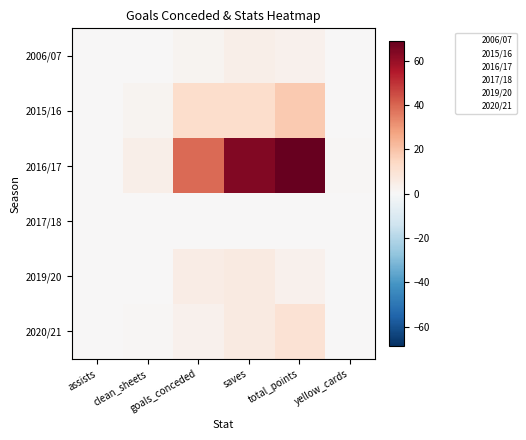

Which series has the largest range (max minus min)?

2016/17